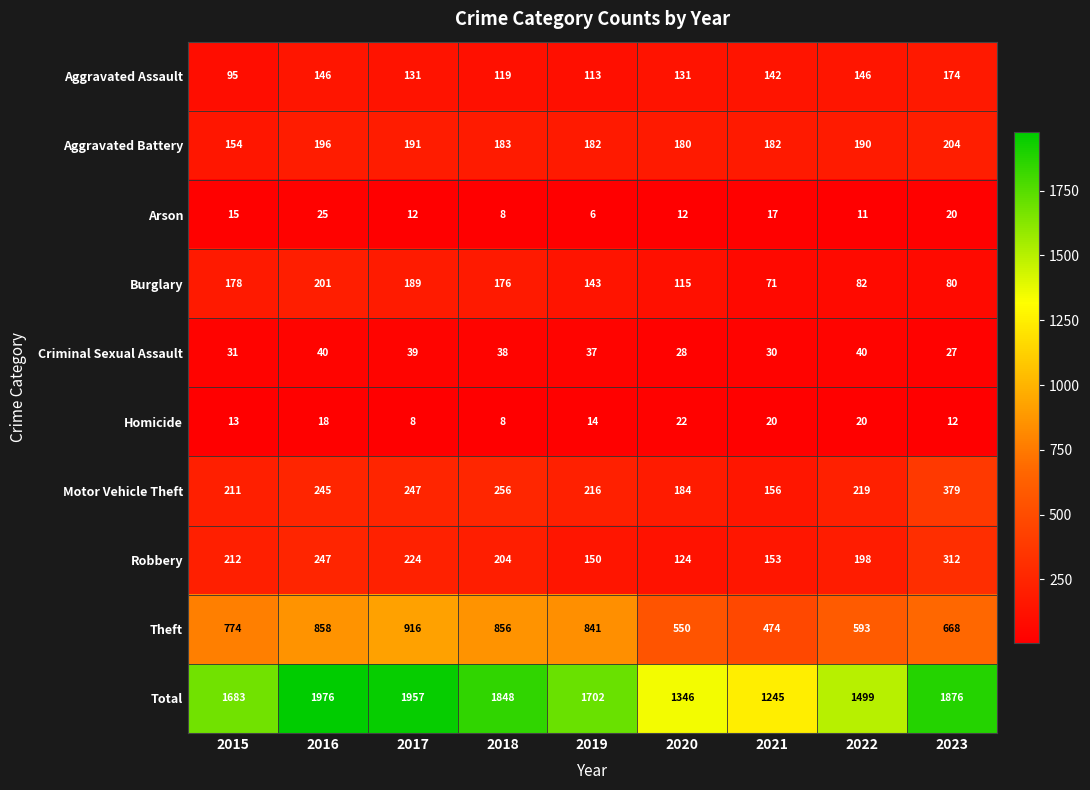

What is the spread (max minus min) of values at 2015?

1670